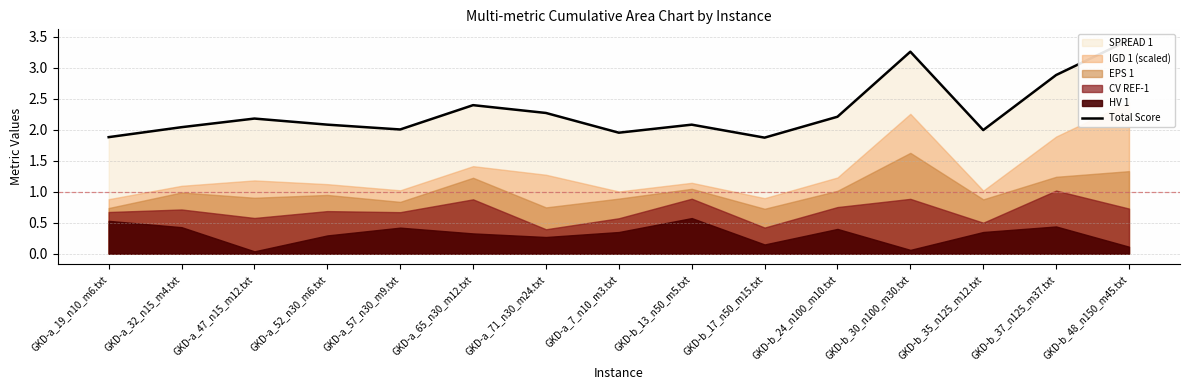

List the labels in order of value, largest first.

GKD-b_48_n150_m45.txt, GKD-b_30_n100_m30.txt, GKD-b_37_n125_m37.txt, GKD-a_65_n30_m12.txt, GKD-a_71_n30_m24.txt, GKD-b_24_n100_m10.txt, GKD-a_47_n15_m12.txt, GKD-a_52_n30_m6.txt, GKD-b_13_n50_m5.txt, GKD-a_32_n15_m4.txt, GKD-a_57_n30_m9.txt, GKD-b_35_n125_m12.txt, GKD-a_7_n10_m3.txt, GKD-a_19_n10_m6.txt, GKD-b_17_n50_m15.txt